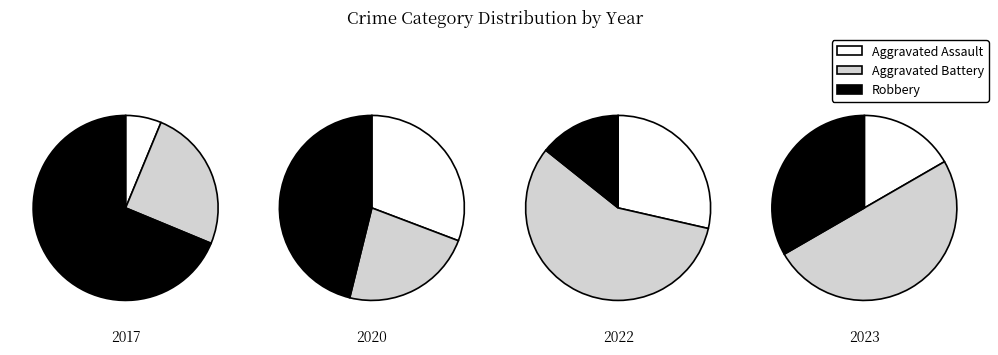

What is the largest slice in the pie chart?

2017